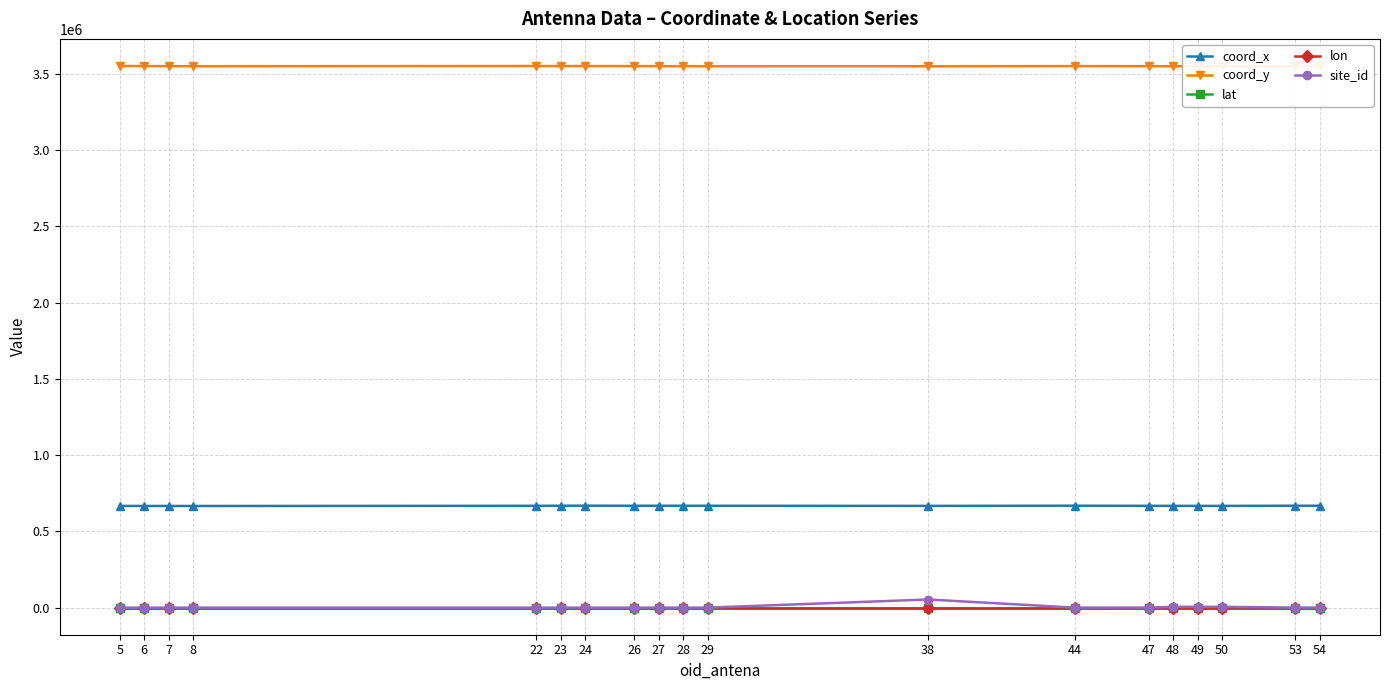

Which has a higher value, 47 or 27?

27